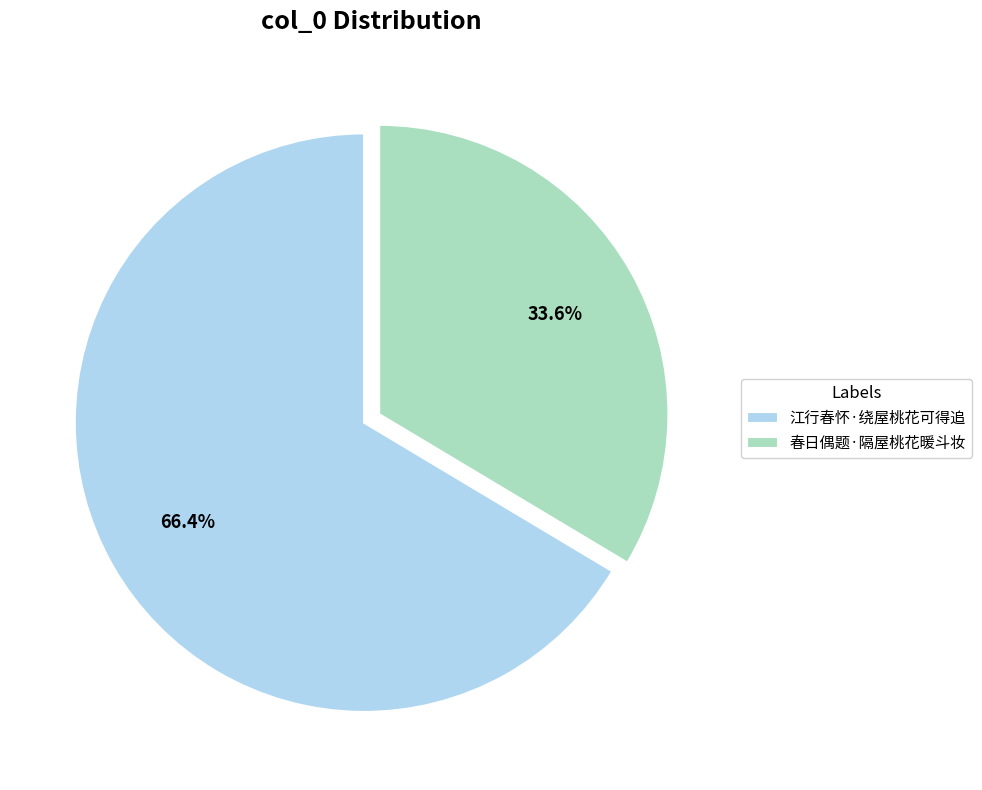

Does 江行春怀·绕屋桃花可得追 account for over 50% of the chart?

Yes